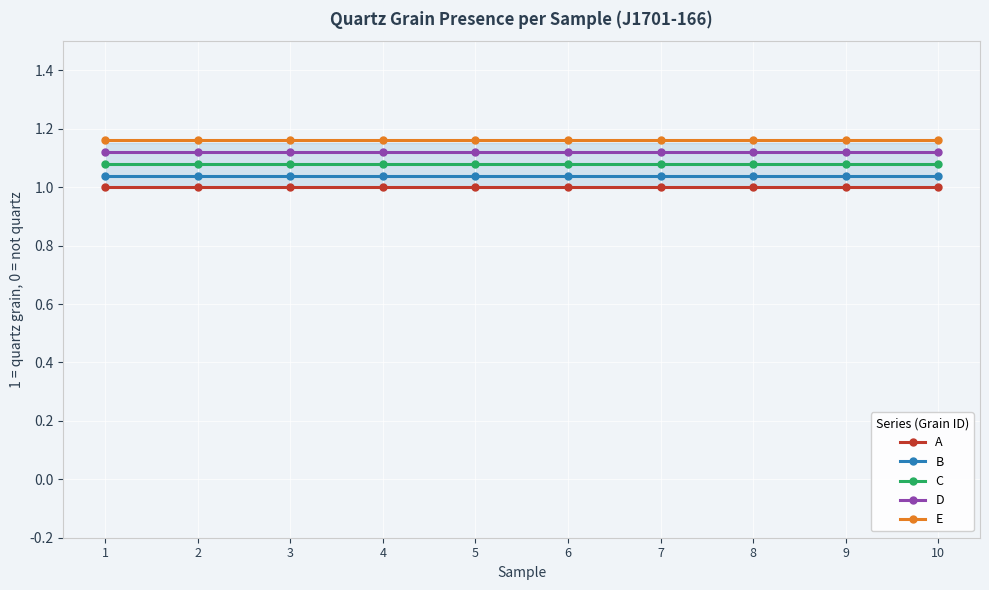

Reading right to left, what are all the values shown in this chart?

A: 10=1.0	9=1.0	8=1.0	7=1.0	6=1.0	5=1.0	4=1.0	3=1.0	2=1.0	1=1.0
B: 10=1.0	9=1.0	8=1.0	7=1.0	6=1.0	5=1.0	4=1.0	3=1.0	2=1.0	1=1.0
C: 10=1.1	9=1.1	8=1.1	7=1.1	6=1.1	5=1.1	4=1.1	3=1.1	2=1.1	1=1.1
D: 10=1.1	9=1.1	8=1.1	7=1.1	6=1.1	5=1.1	4=1.1	3=1.1	2=1.1	1=1.1
E: 10=1.2	9=1.2	8=1.2	7=1.2	6=1.2	5=1.2	4=1.2	3=1.2	2=1.2	1=1.2